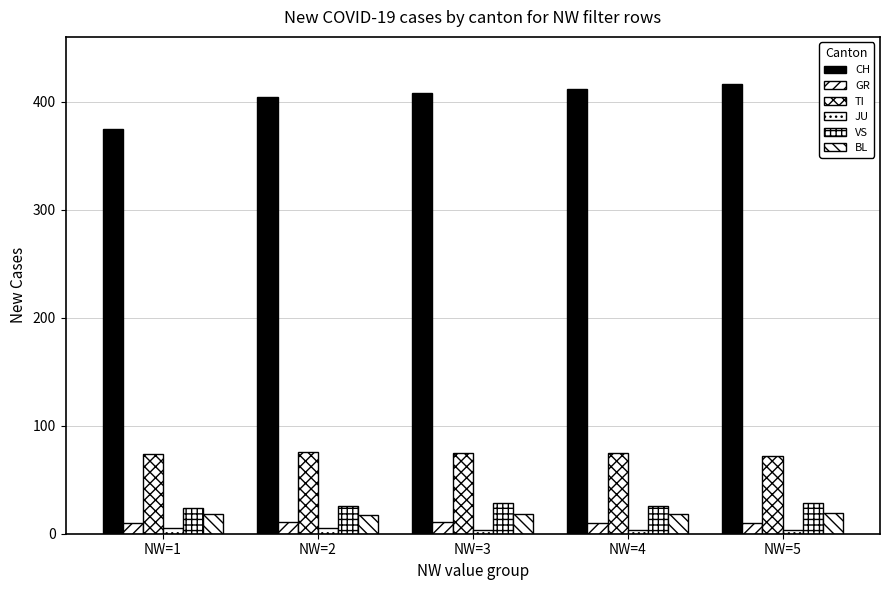

Count the number of data series in this chart.

6